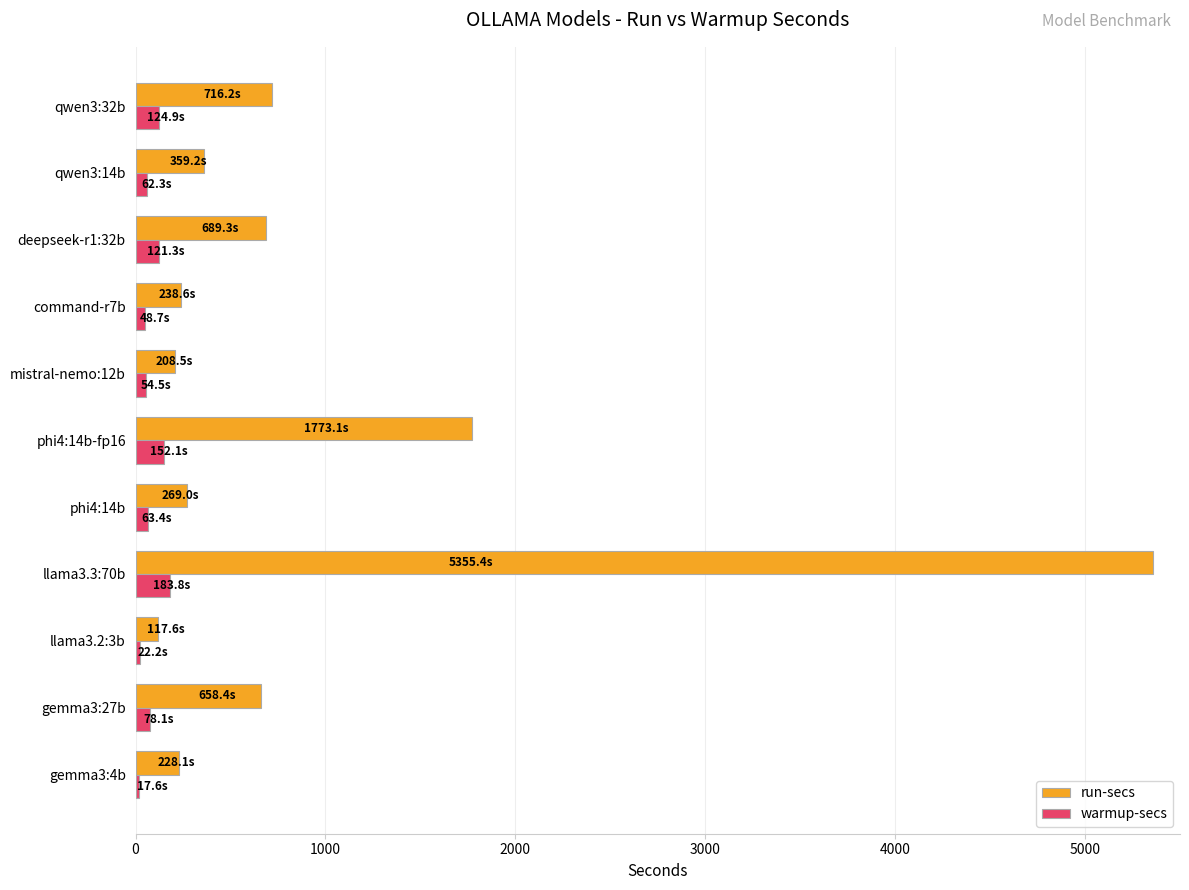

Which label corresponds to the largest value in the chart?

llama3.3:70b